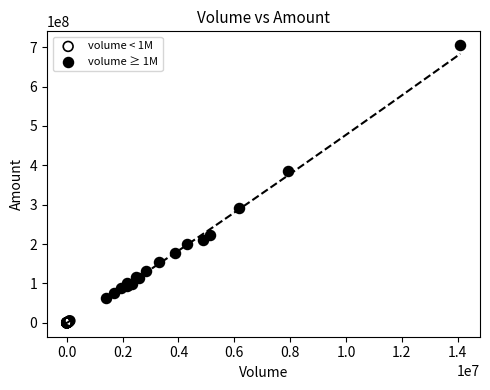

Which series reaches the maximum Y coordinate?

volume ≥ 1M